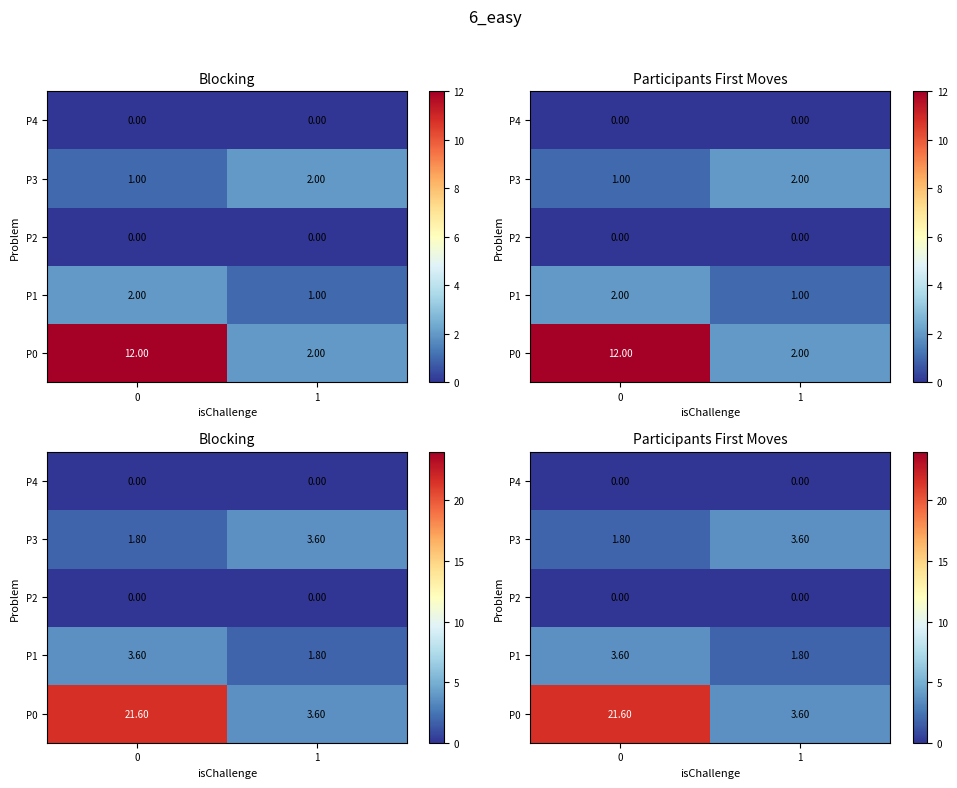

What is the total value across all series at 0?

27.0